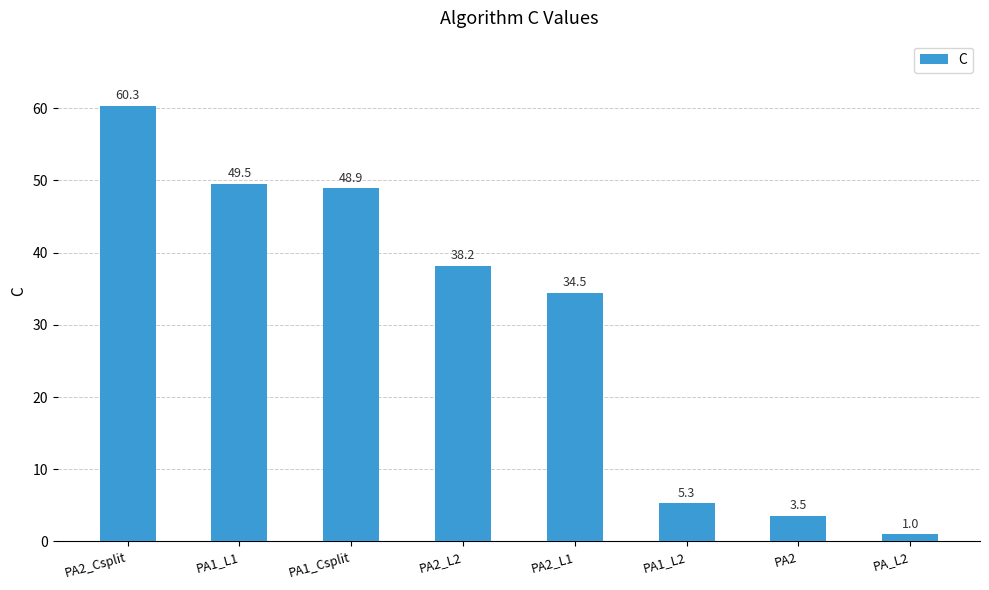

True or false: the data shows 68.6 at PA1_L1.

False